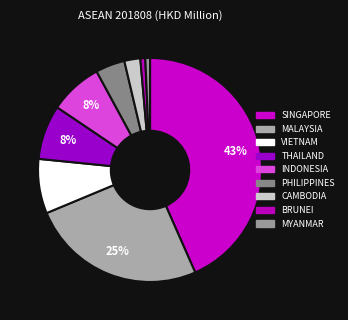

Count the number of slices in the pie.

9